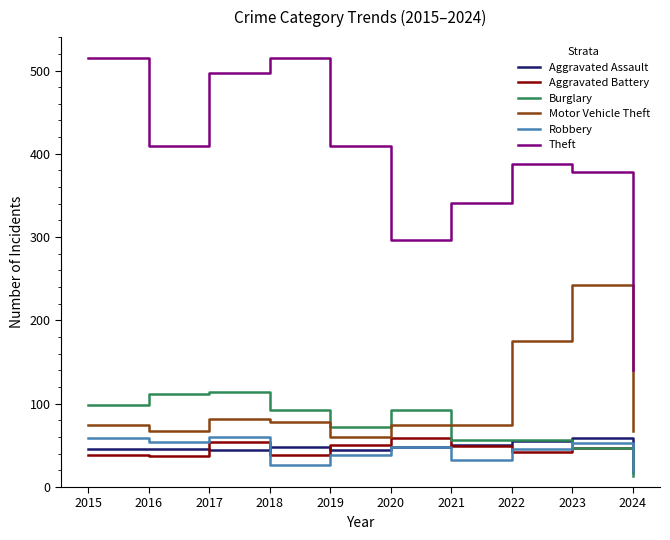

Is it true that Robbery equals 32 at 2021?

True